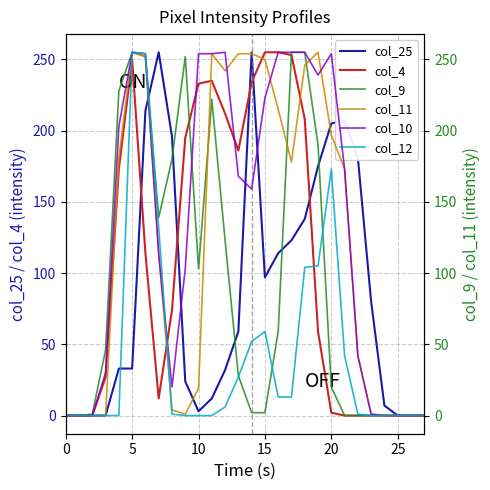

Is the value of col_12 at 27 greater than the value of col_4 at 8?

No